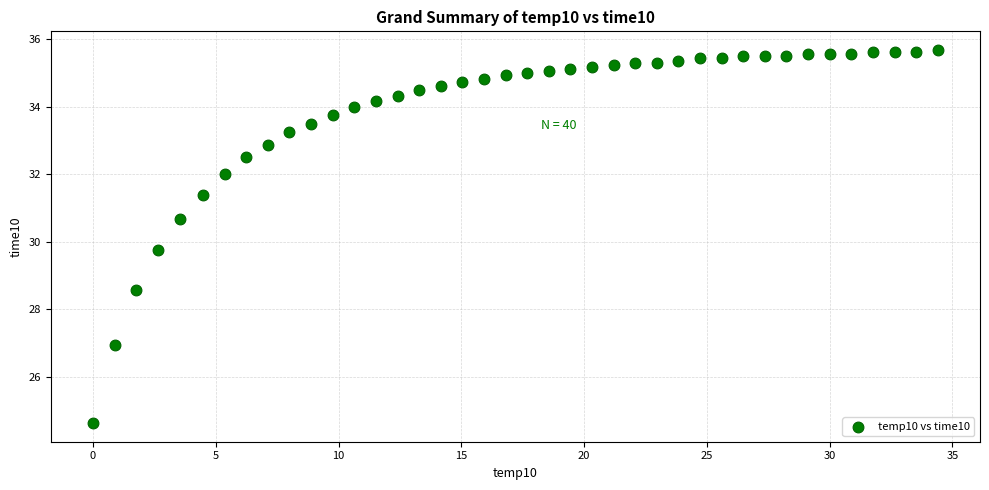

What is the range of Y values (max minus min)?

11.1